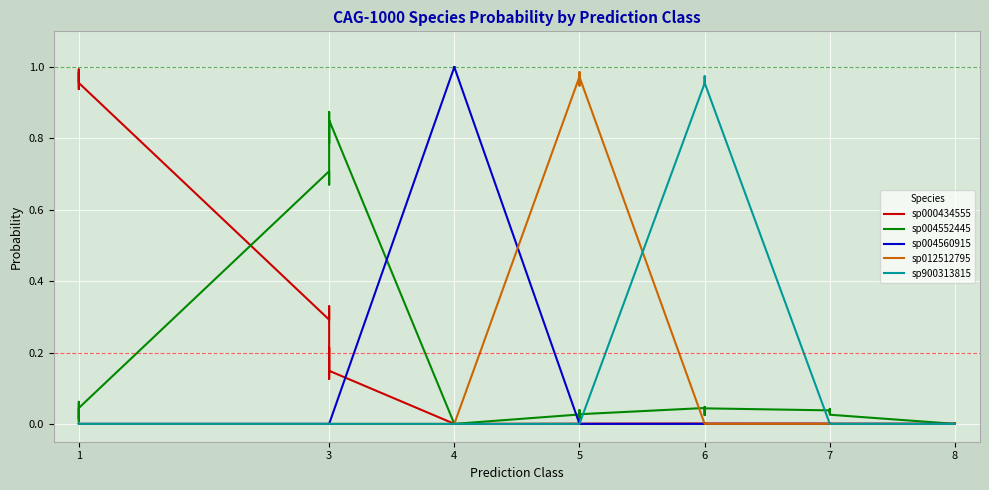

What is the value of the sp000434555 point at the 6th from the left?

1.0